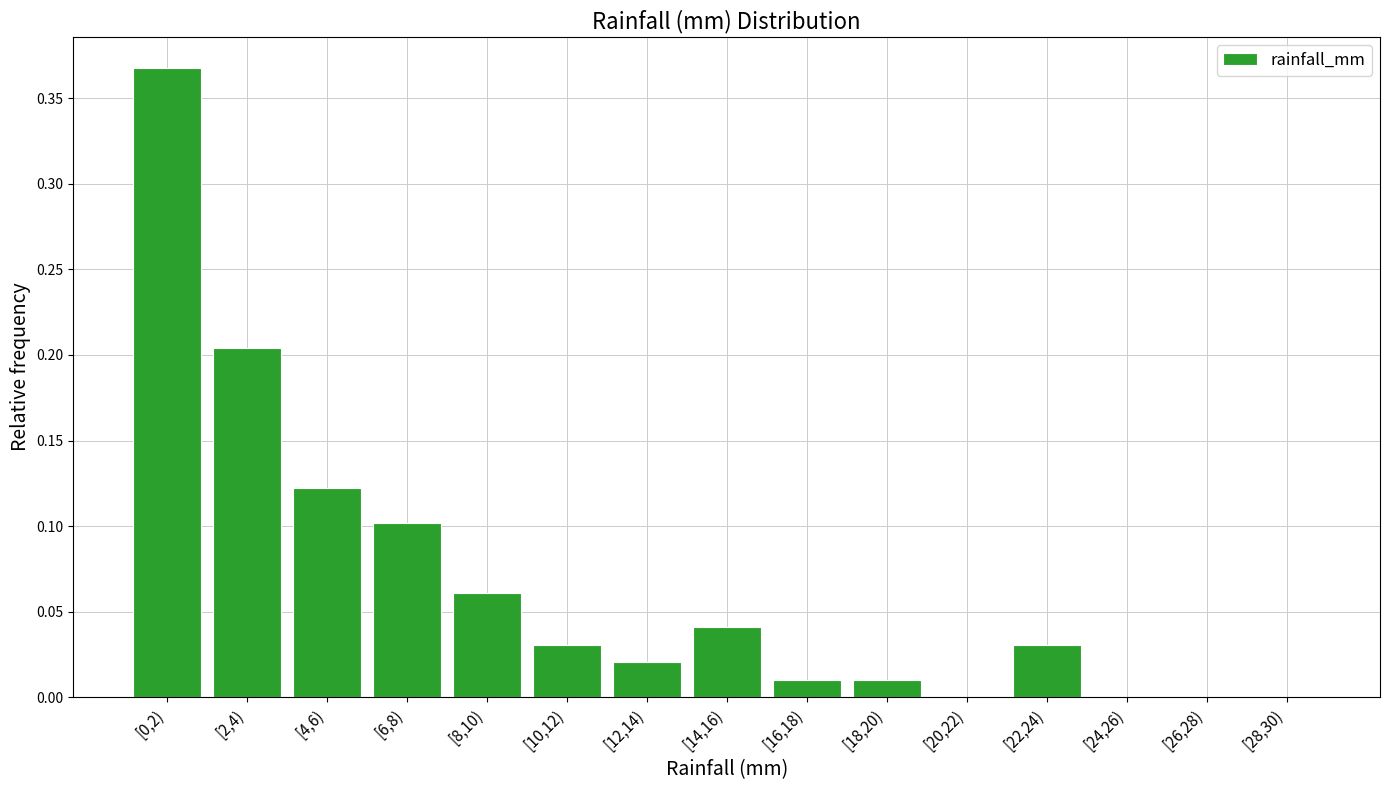

What is the sum of all values?

1.0